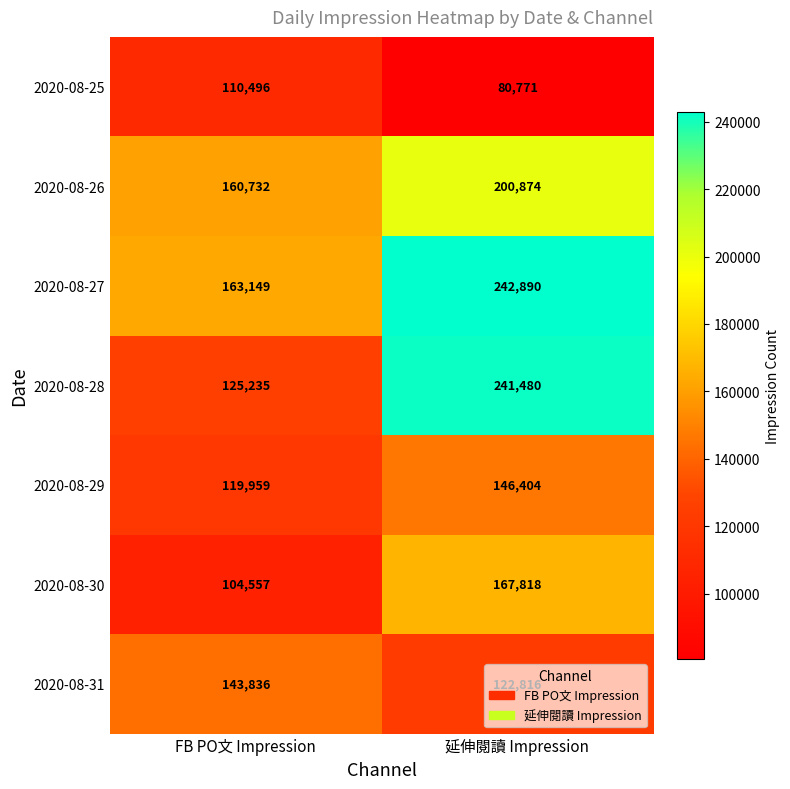

What is the average value of the 2020-08-25 series?

95634